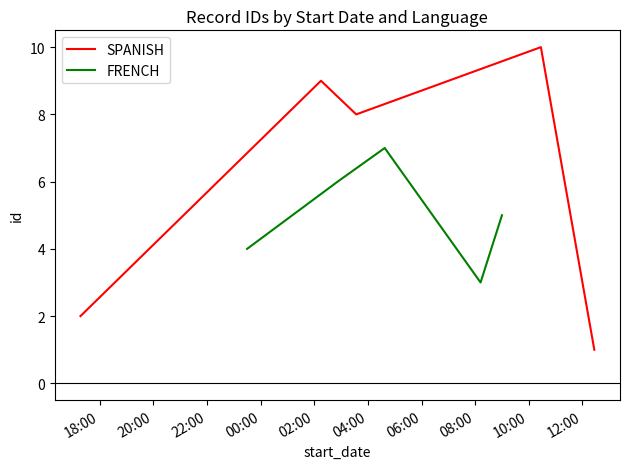

What is the minimum value for FRENCH?

3